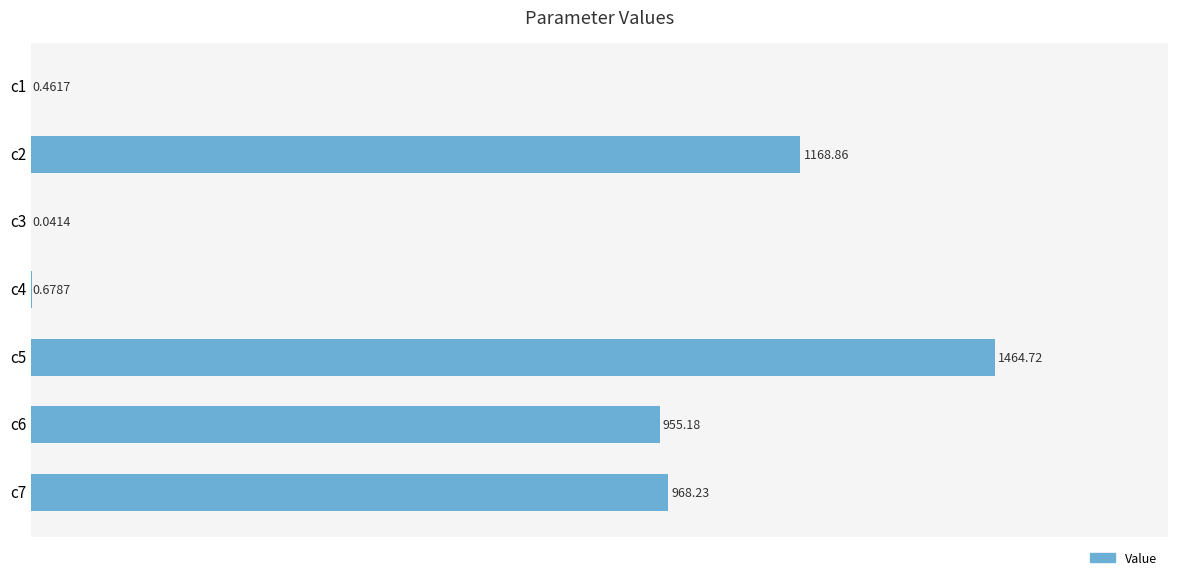

What is the sum of all values?

4558.2